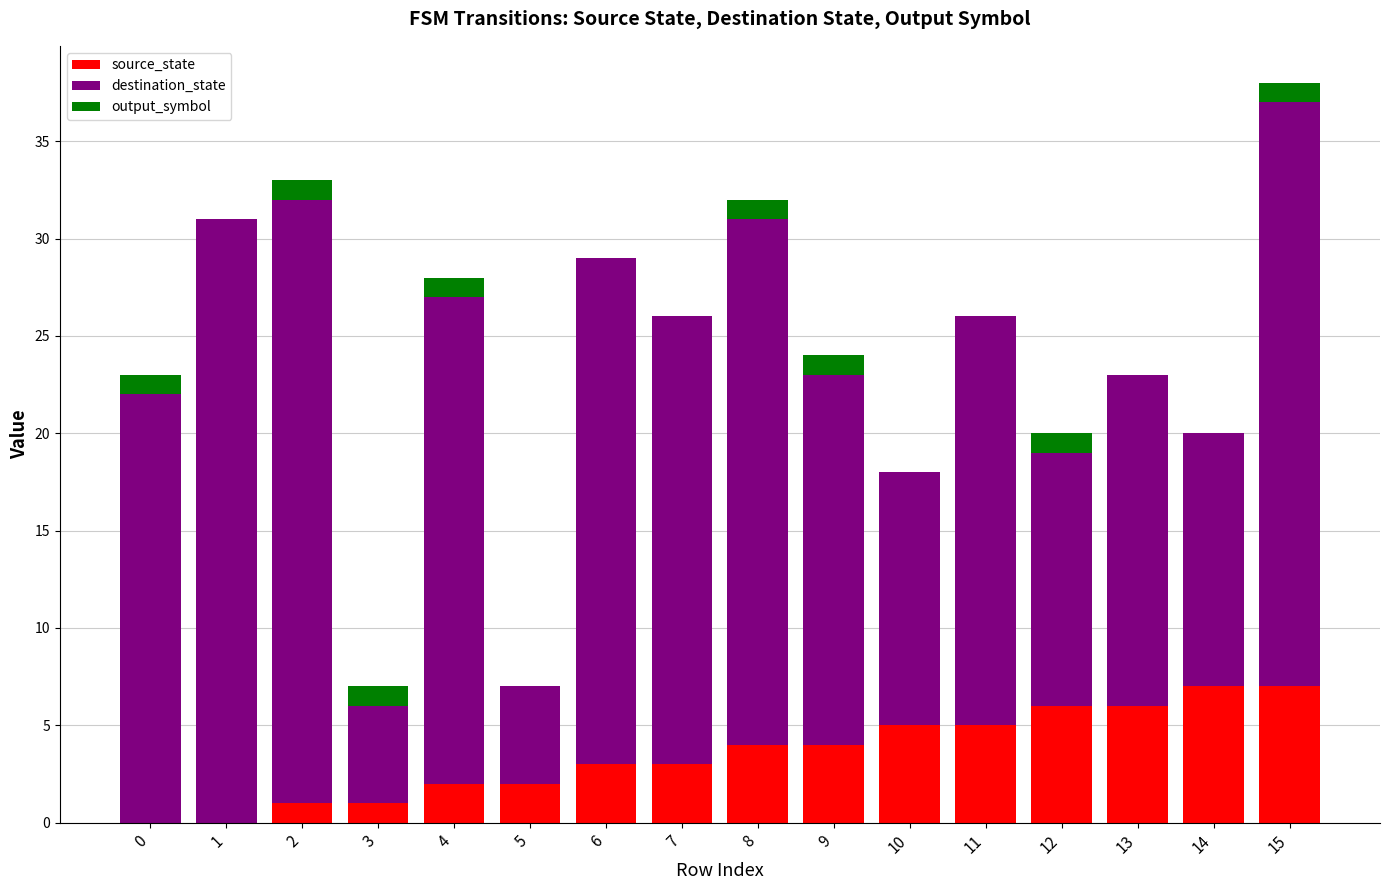

How many categories are shown in the chart?

16